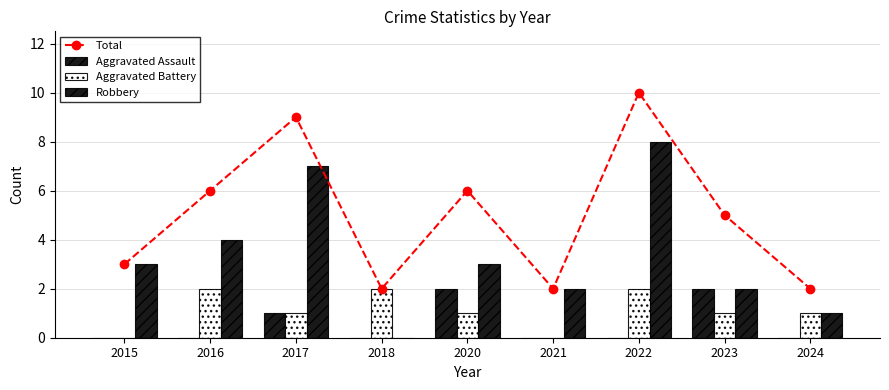

The Aggravated Assault series shows -1 at 2016. True or false?

False